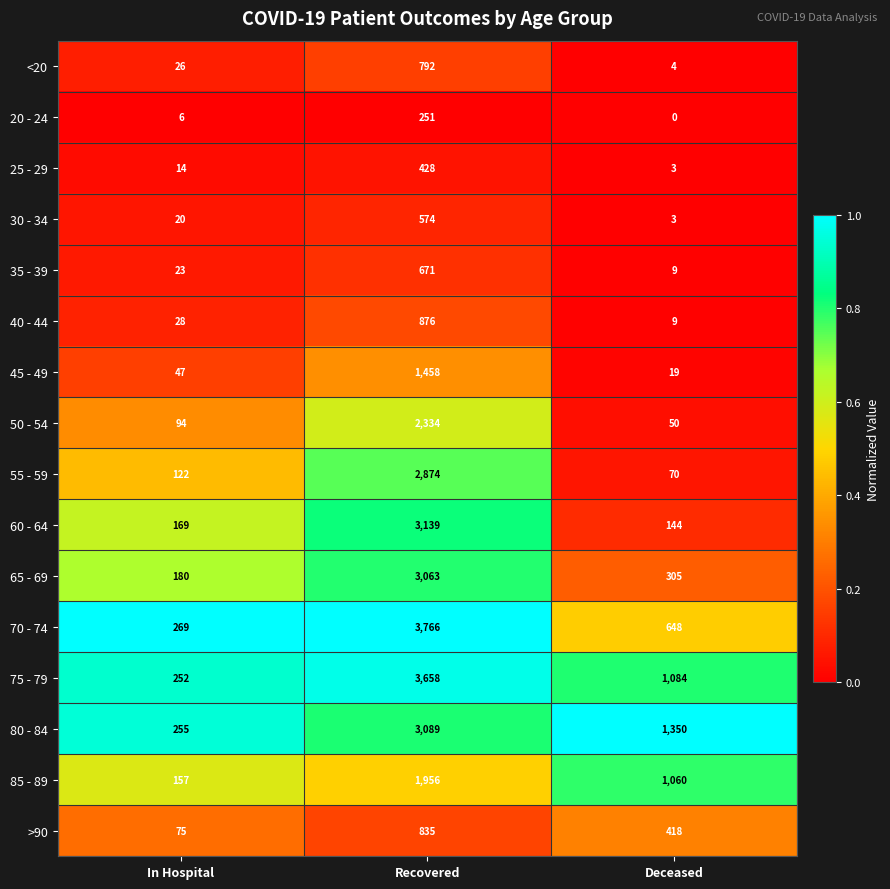

True or false: 50 - 54 has a value of 50 at Deceased.

True